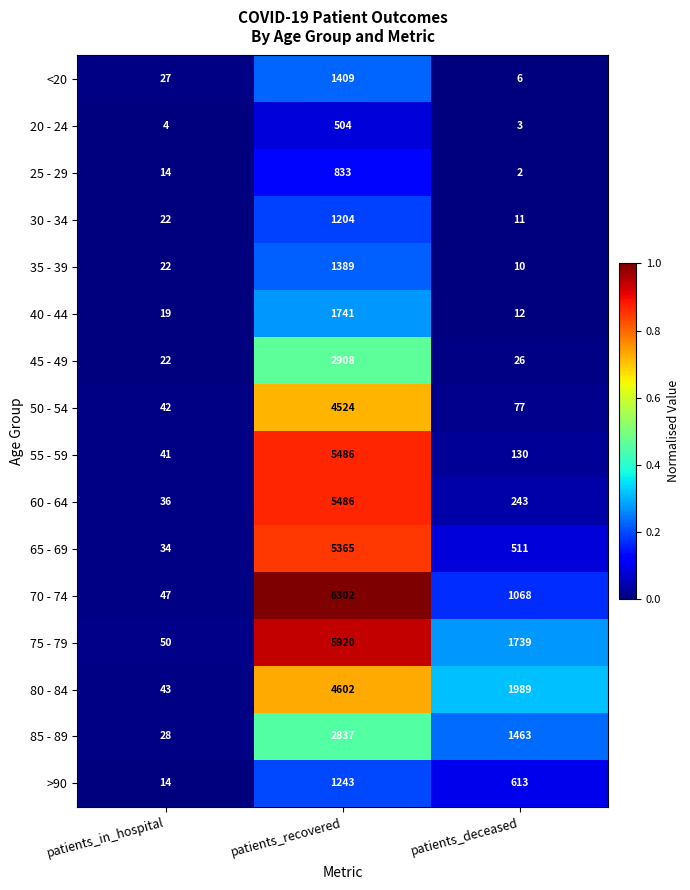

Rank the categories by 20 - 24 value from lowest to highest.

patients_deceased, patients_in_hospital, patients_recovered